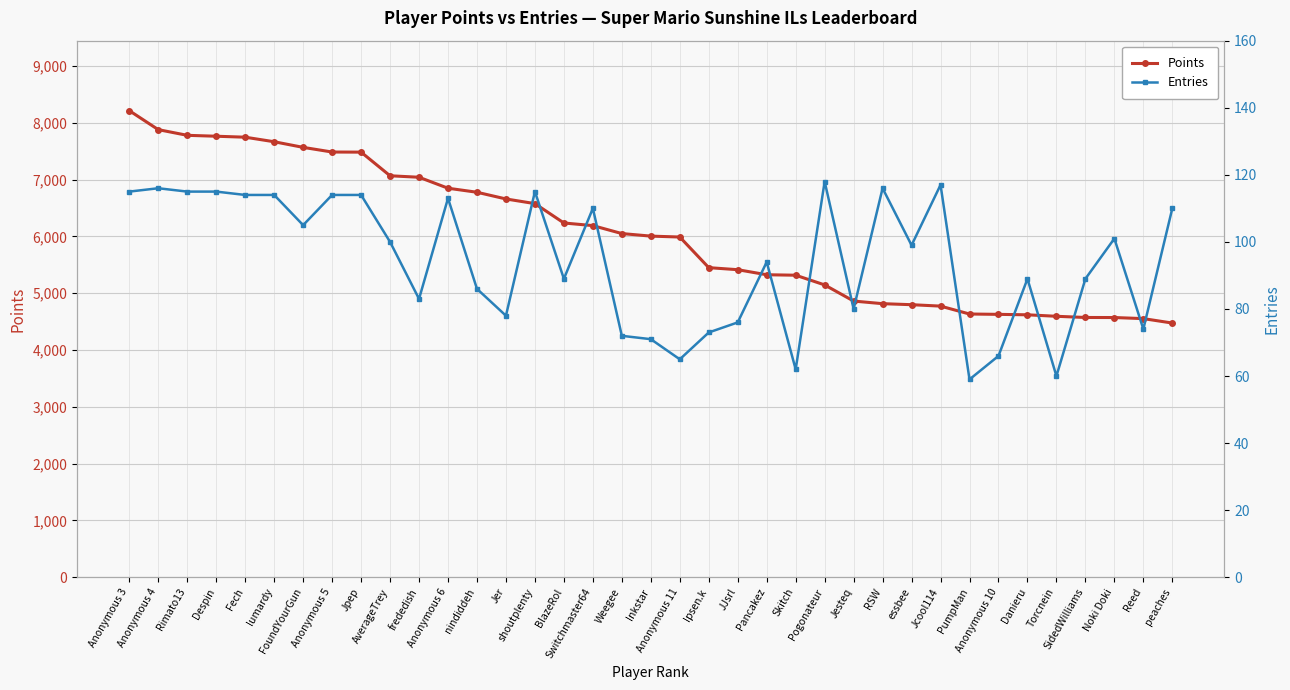

True or false: Entries has a value of 66 at Anonymous 10.

True